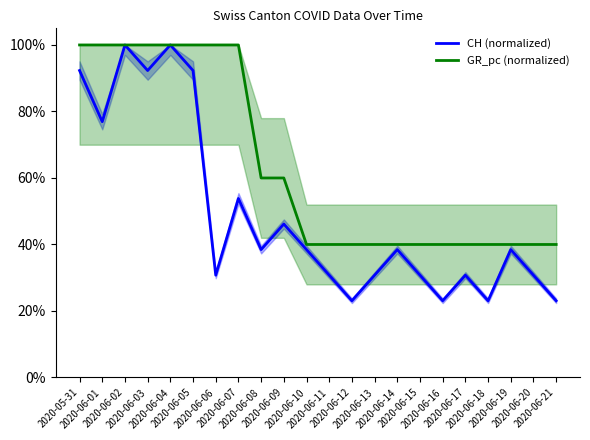

What is the sum of all CH (normalized) values?

10.8